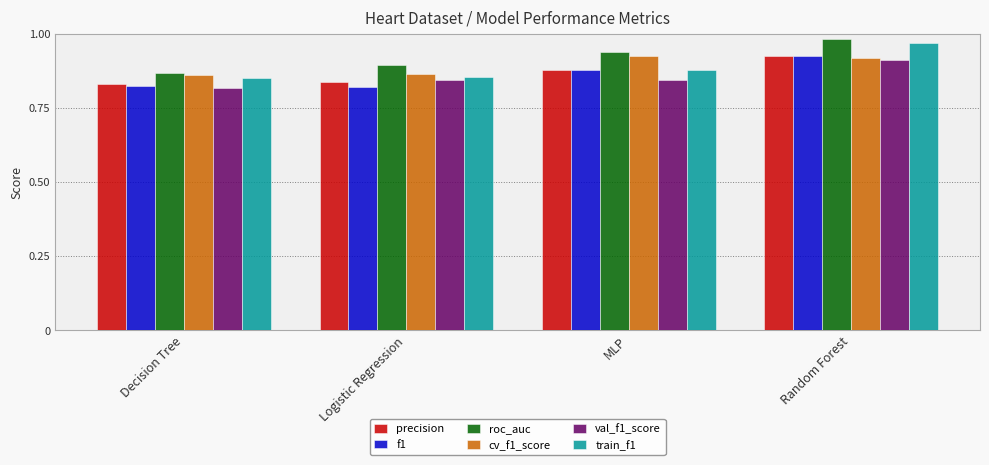

At which label does val_f1_score reach its peak?

Random Forest